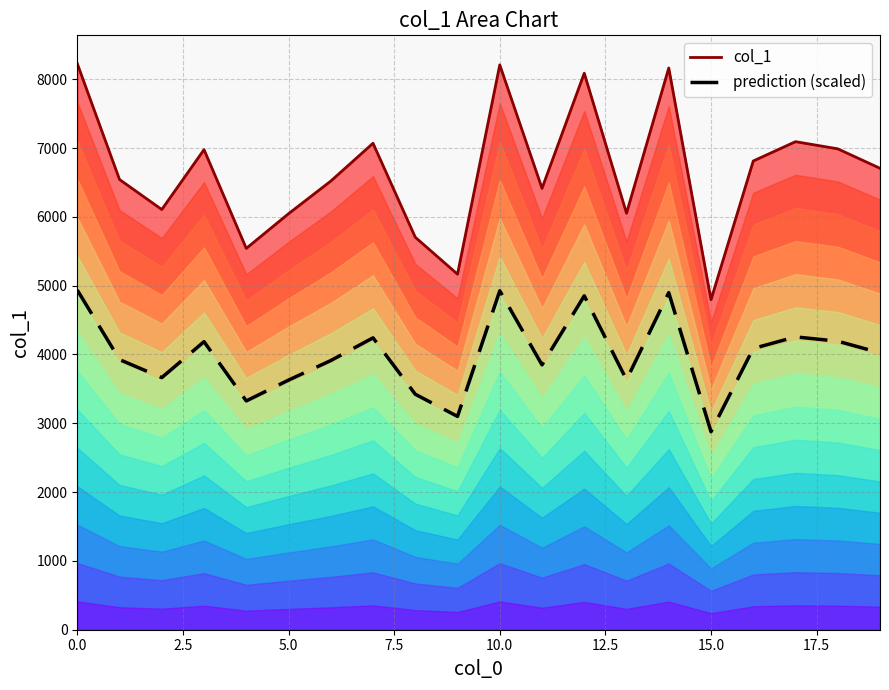

What is the label of the 10th point from the left?

9